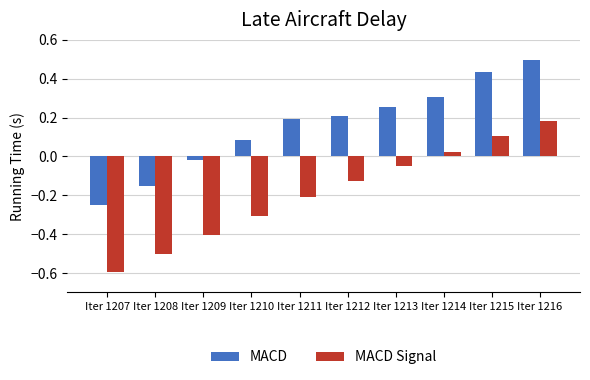

What is the total value across all series at Iter 1215?

0.5